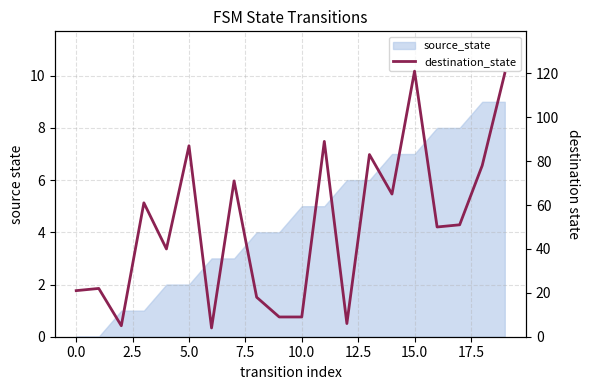

How many data points does each series have?

20